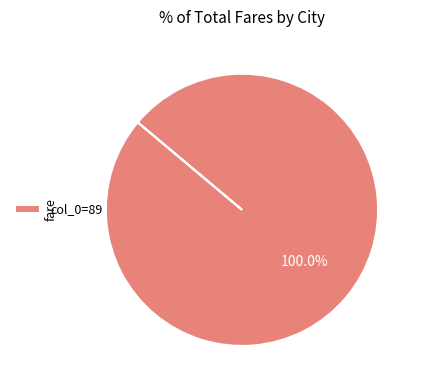

Rank the categories by value from lowest to highest.

col_0=89